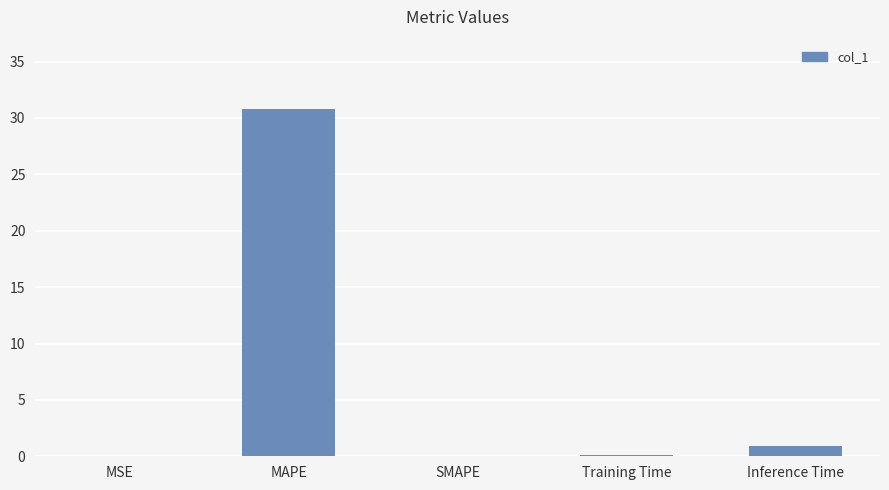

Which category has the highest value across all series?

MAPE